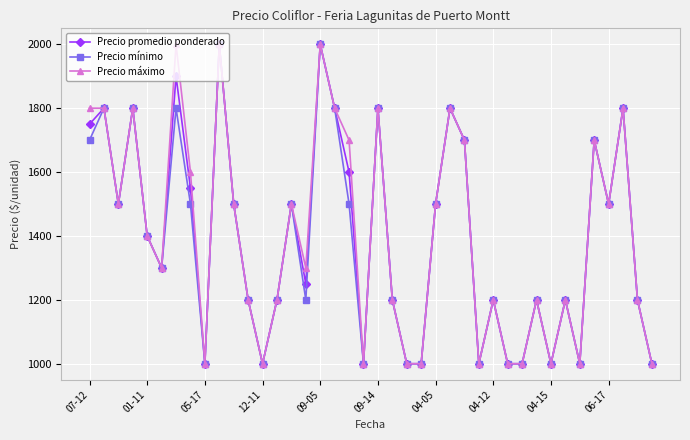

At how many categories does at least one series exceed 1681?

13